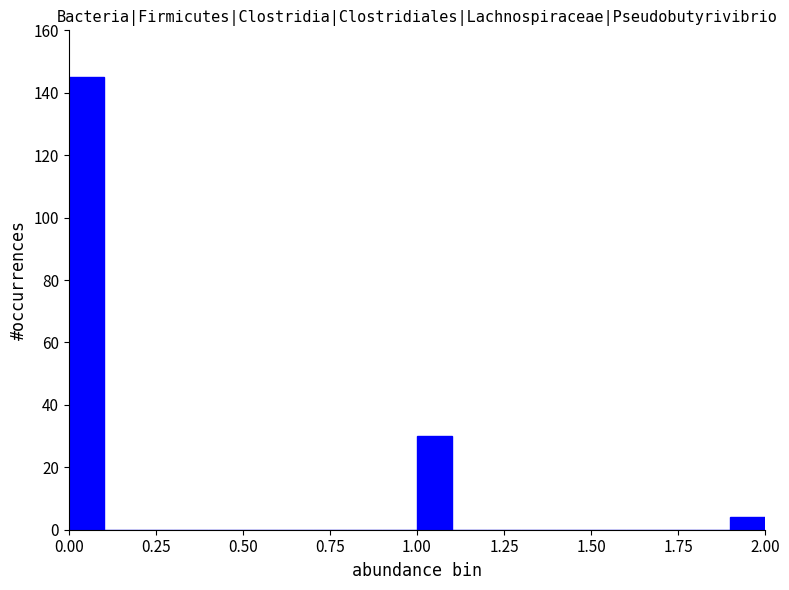

Around what value on the x-axis is the tallest bar? Give the approximate position of its centre, as read against the axis.

0.05